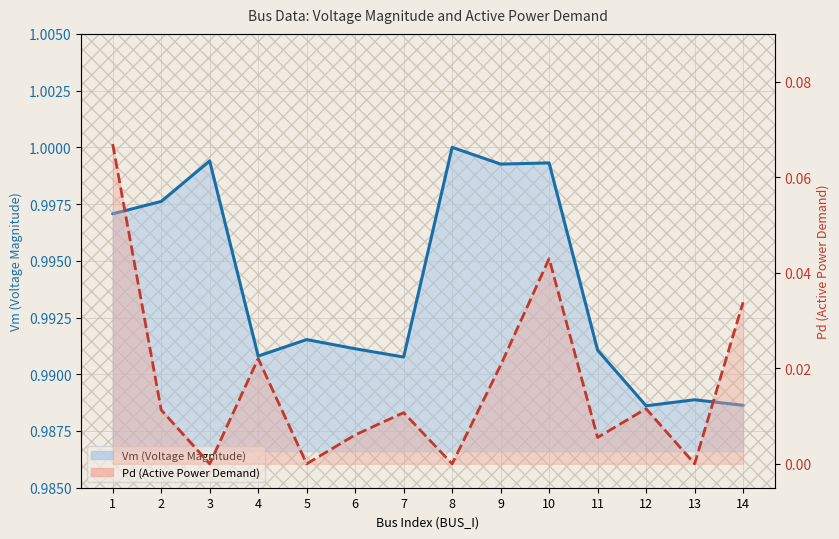

True or false: Pd has a value of 0.0 at 2.

True